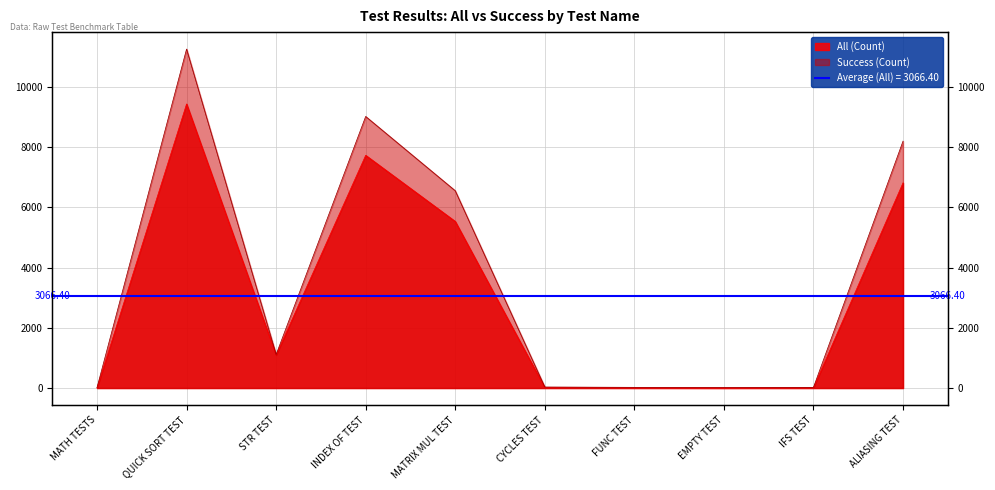

Does the chart display data point markers on the line(s)?

No